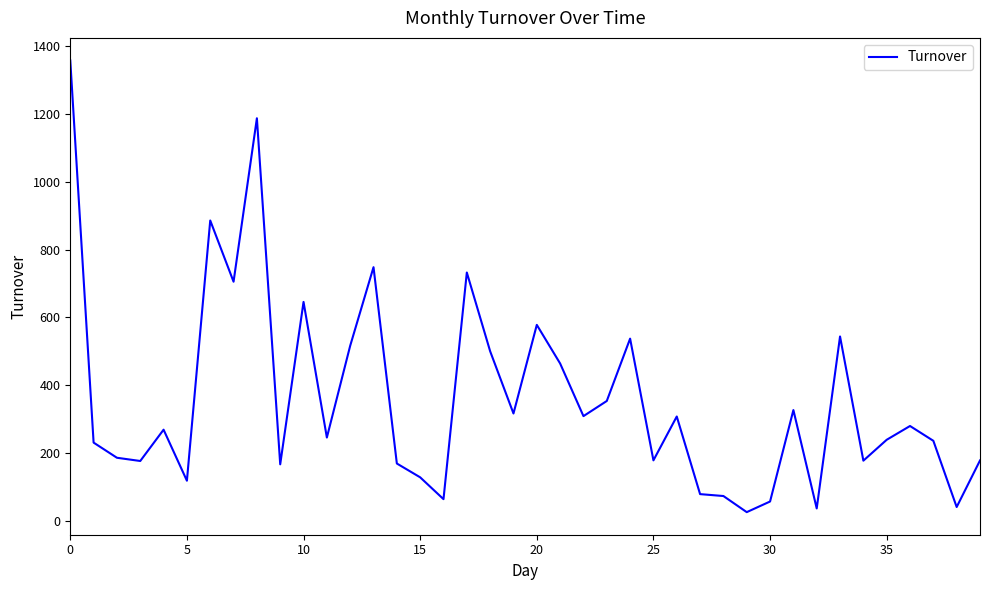

What is the difference between the maximum and minimum values?

1332.2